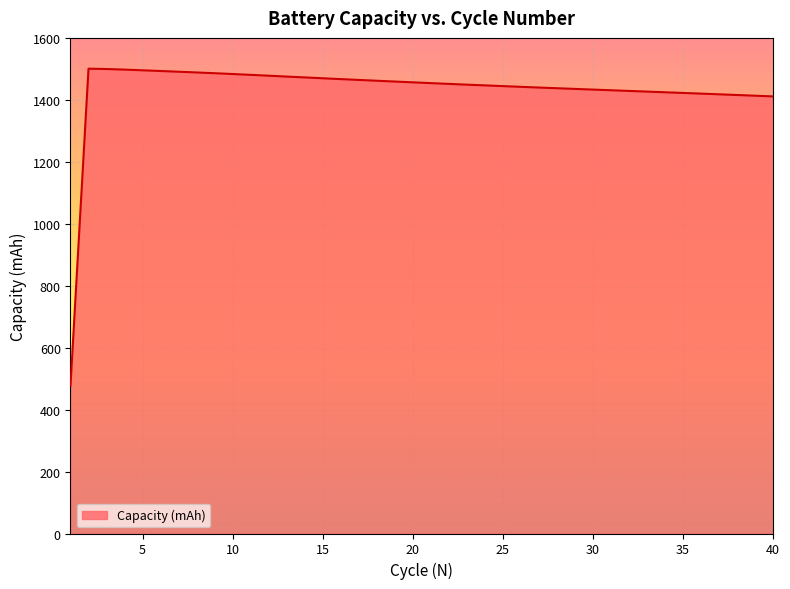

What is the smallest value displayed?

478.0